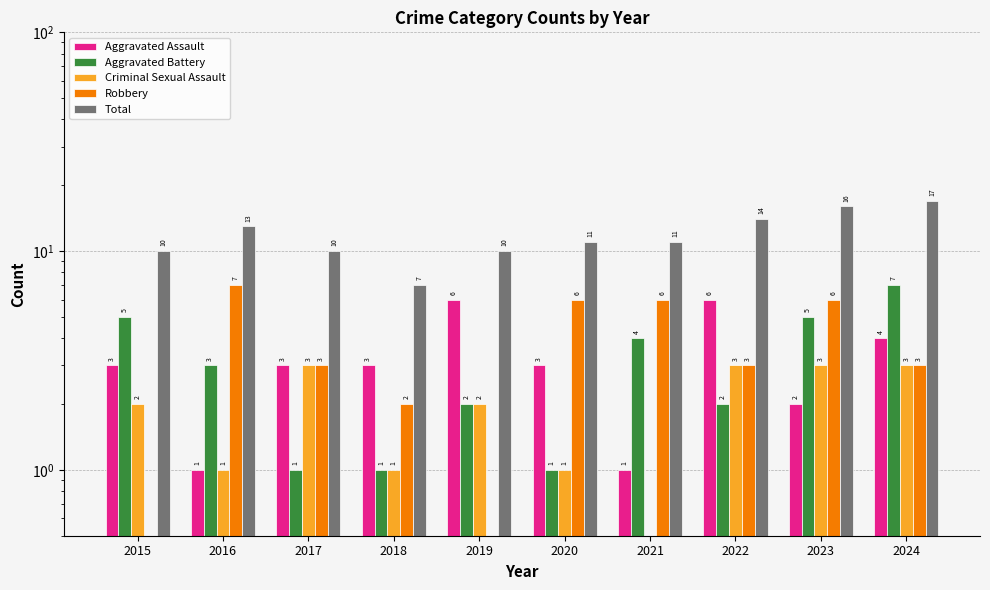

What is the total value across all series at 2020?

22.0